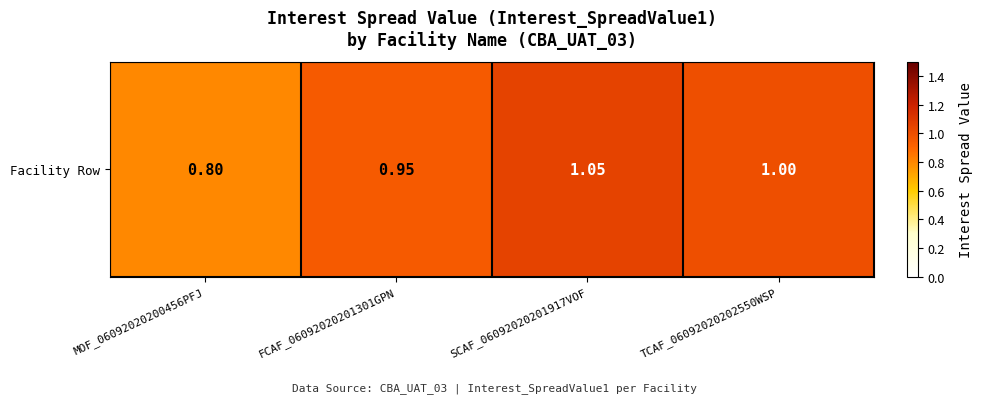

List the labels in order of value, largest first.

SCAF_06092020201917VOF, TCAF_06092020202550WSP, FCAF_06092020201301GPN, MOF_06092020200456PFJ